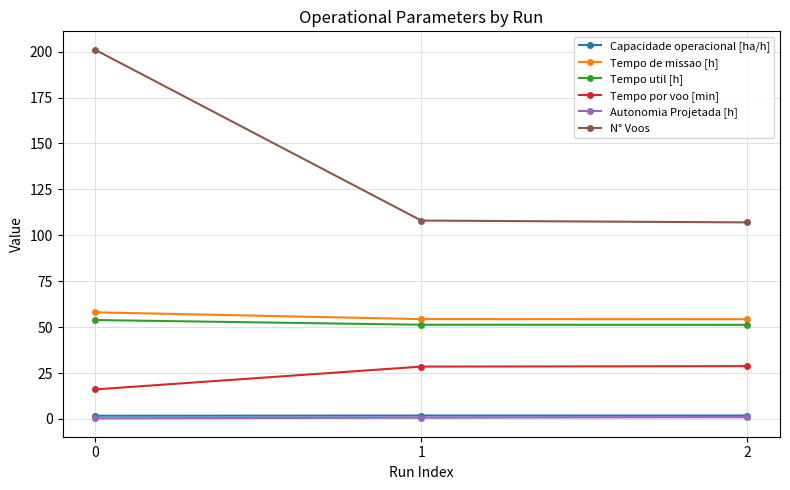

The Tempo util [h] series shows 23.7 at 2. True or false?

False